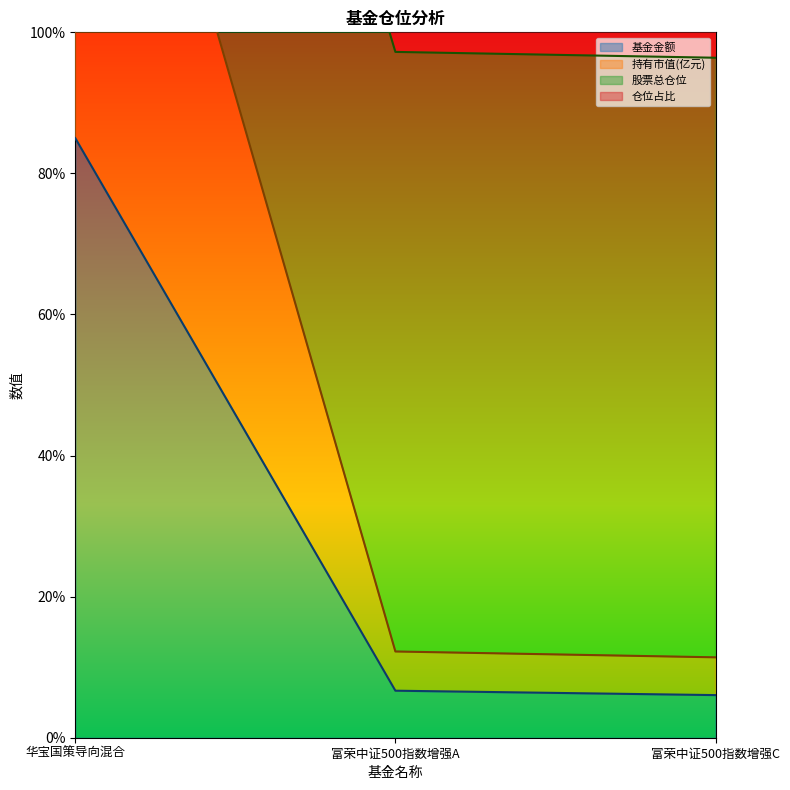

Which series has the widest spread of values?

持有市值(亿元)